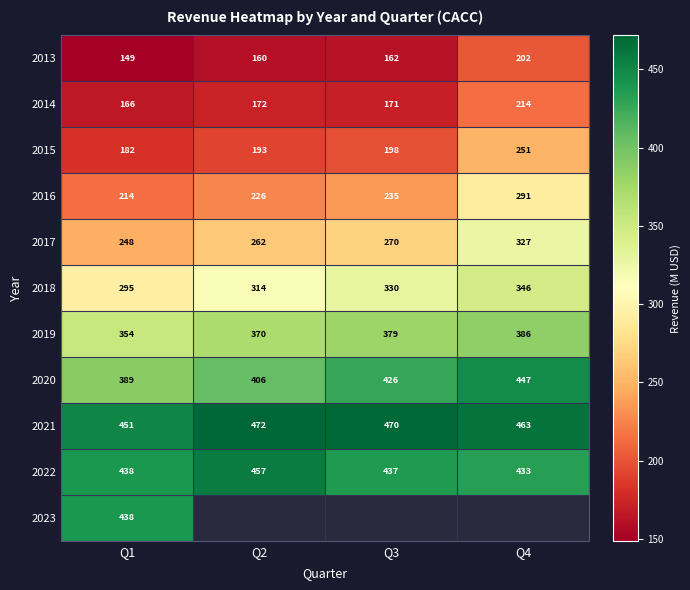

Count the 2018 values in the range 314 to 346.

3